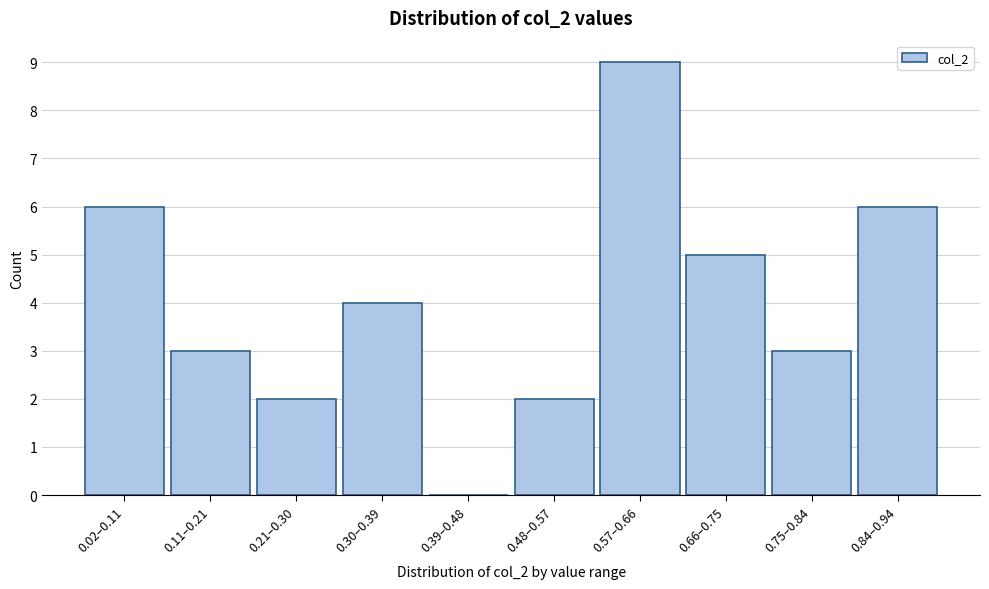

Reading left to right, transcribe all the data shown in this chart.

0.02–0.11=6	0.11–0.21=3	0.21–0.30=2	0.30–0.39=4	0.39–0.48=0	0.48–0.57=2	0.57–0.66=9	0.66–0.75=5	0.75–0.84=3	0.84–0.94=6